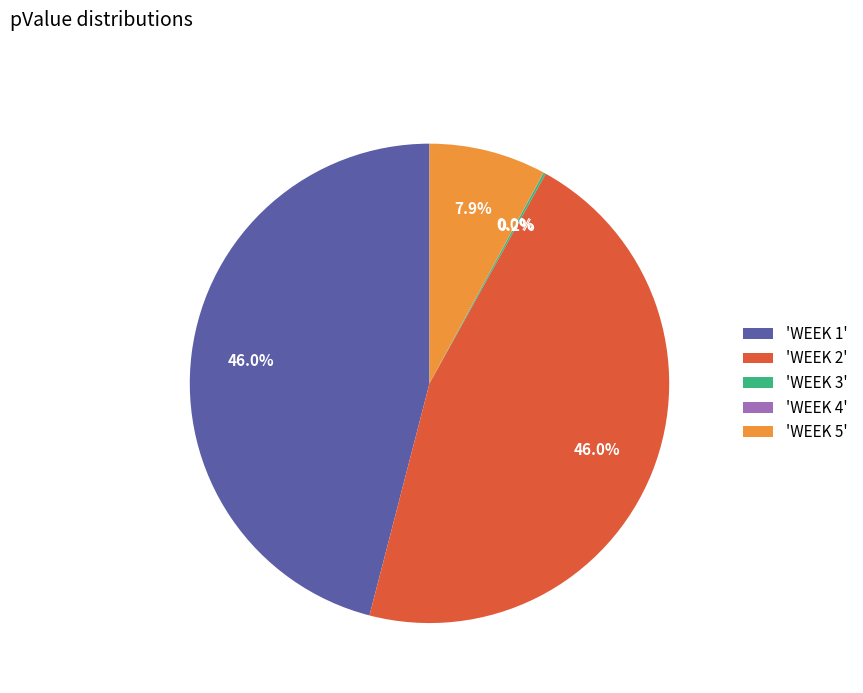

Is there a majority slice in this chart?

No